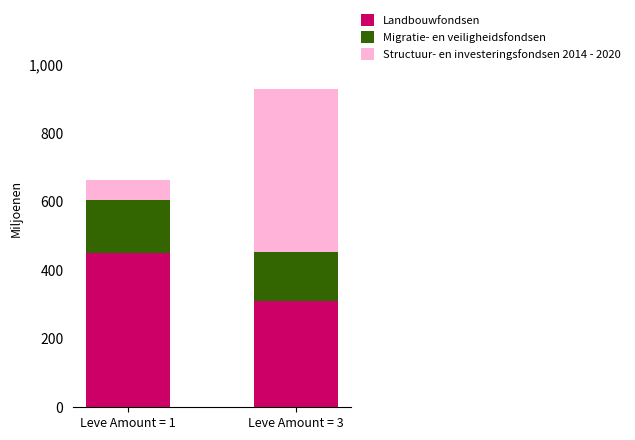

What is the sum of the Landbouwfondsen values at Leve Amount = 3 and Leve Amount = 1?

760.2